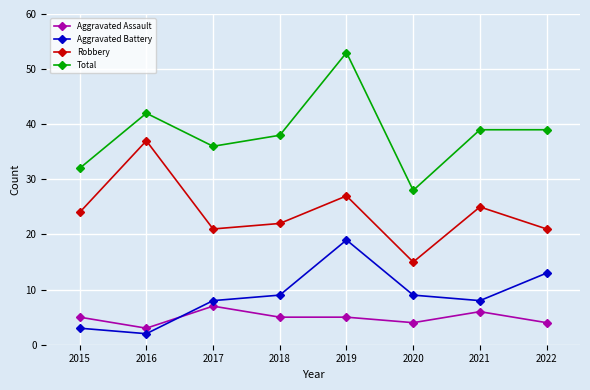

Between 2015 and 2016, which series saw the biggest shift?

Robbery